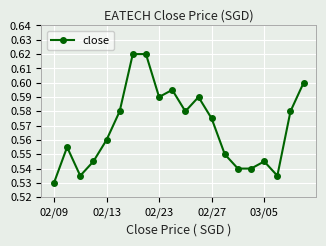

What is the sum of all values?

11.4